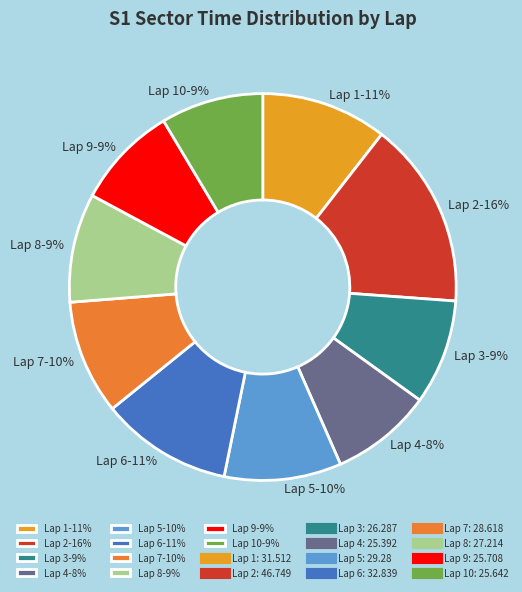

Which slice is the largest?

Lap 2-16%